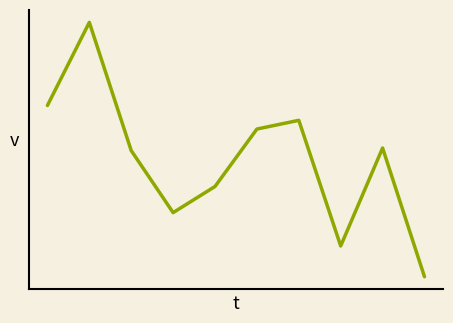

What is the smallest value displayed?

34.0